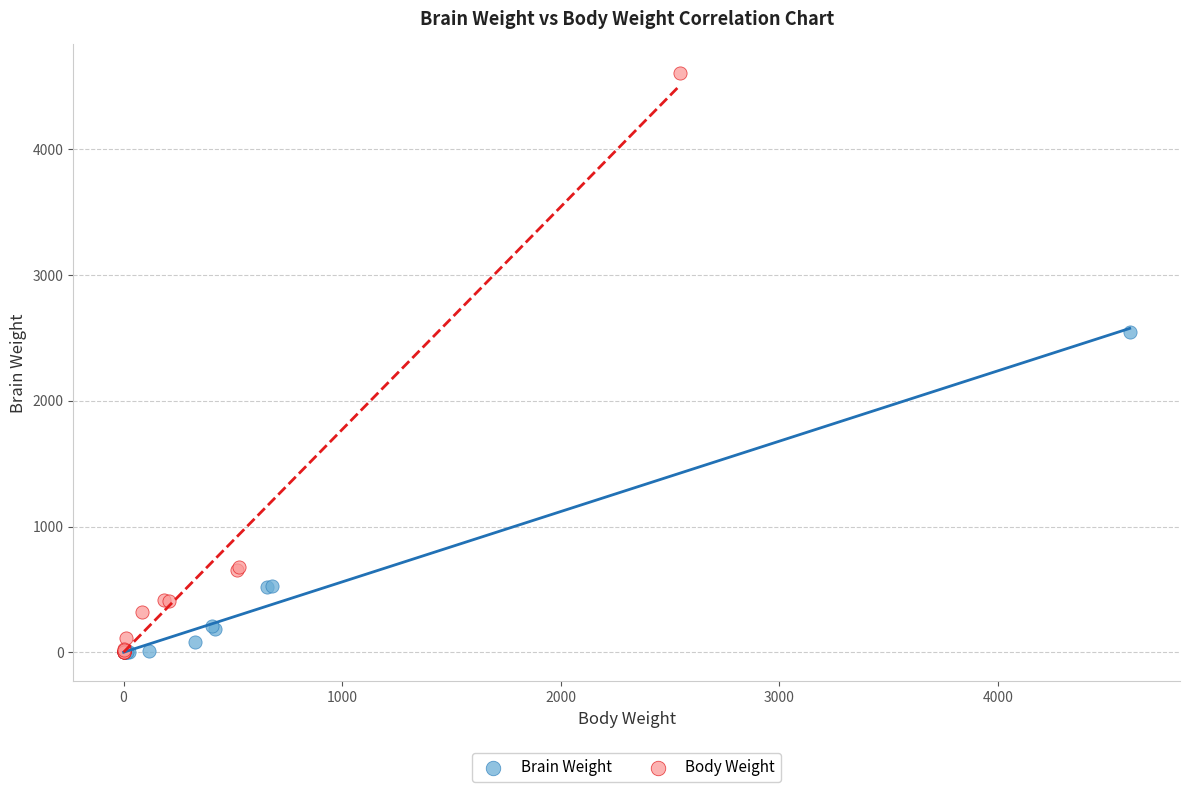

Which series reaches the maximum Y coordinate?

Body Weight